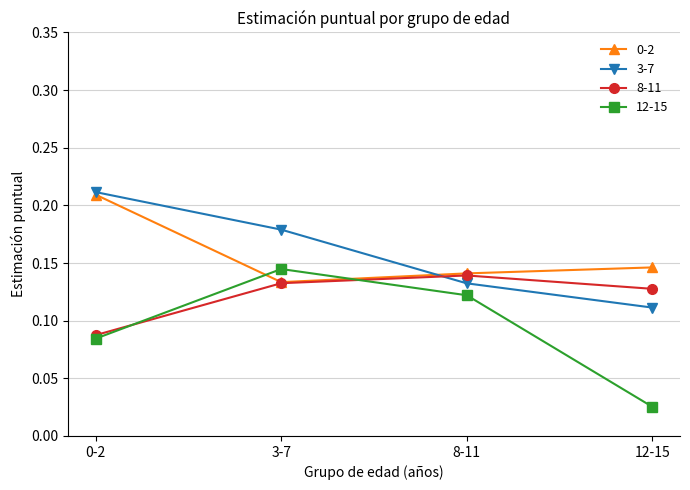

True or false: 3-7 has more than 0 interior local peaks.

False